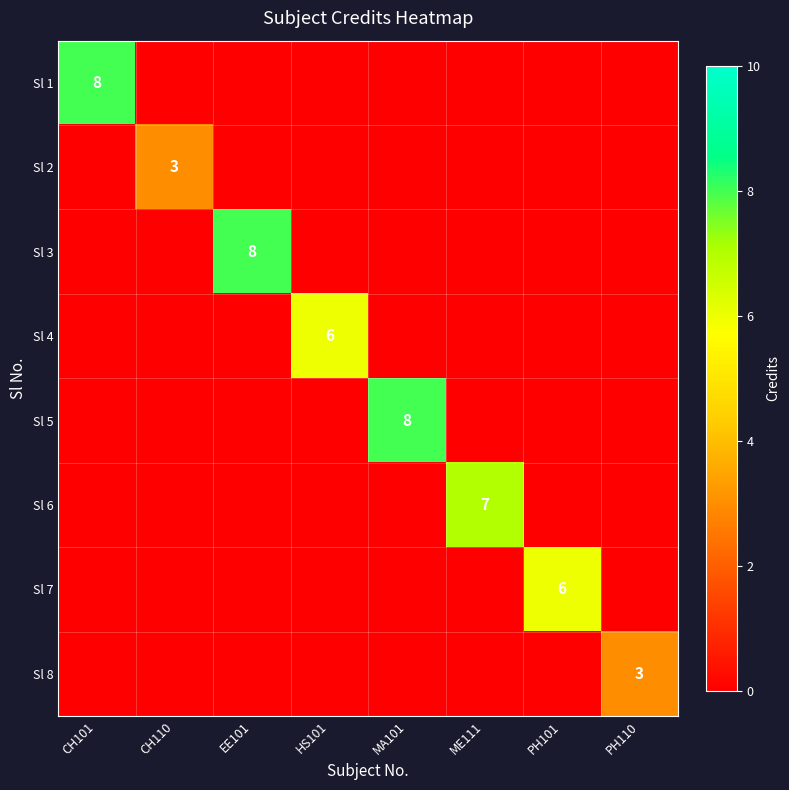

At which label is Sl 1 closest to 4?

CH101